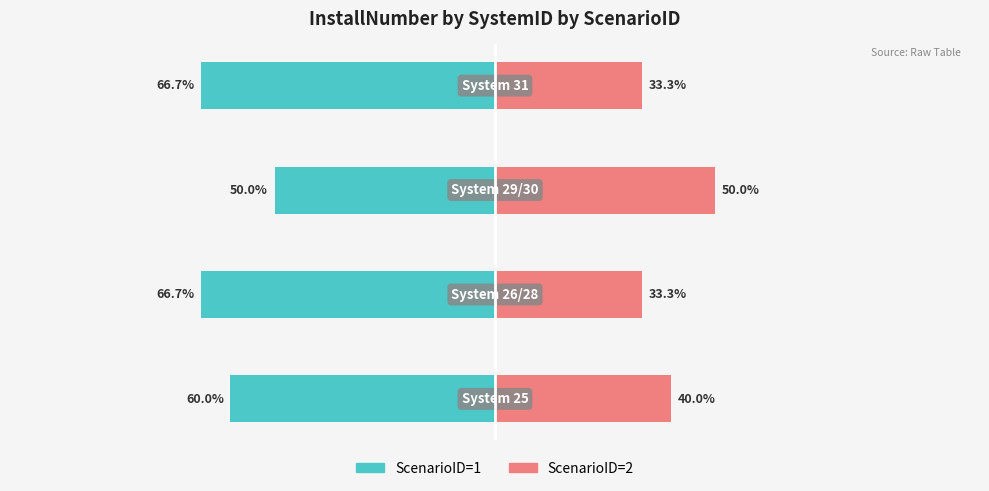

What is the value of the ScenarioID=2 bar at the 1st from the left?

40.0